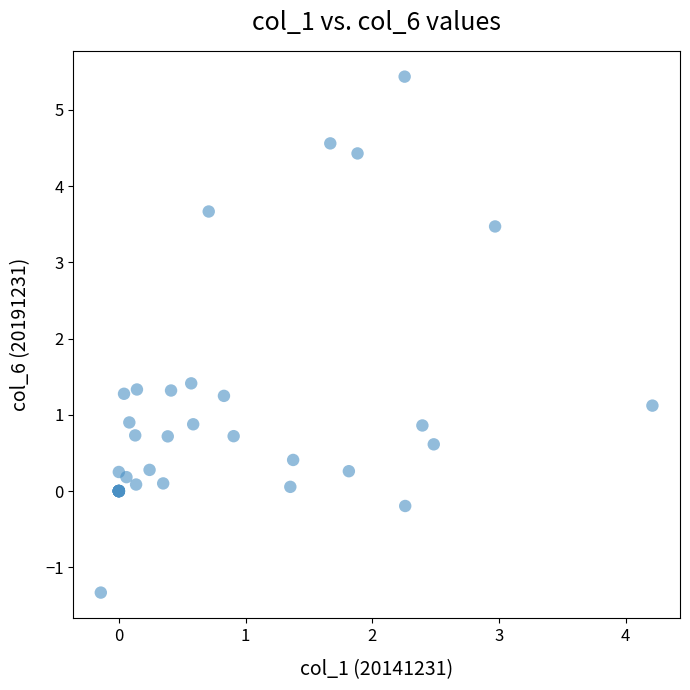

What Y value in the scatter plot is closest to 2?

1.4